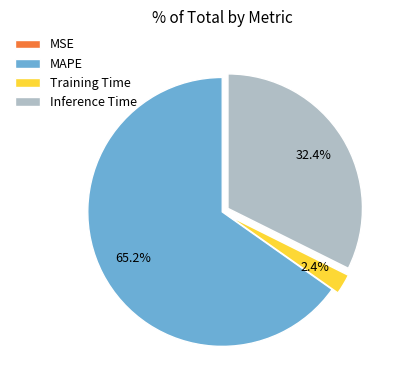

Which slice is the largest?

MAPE